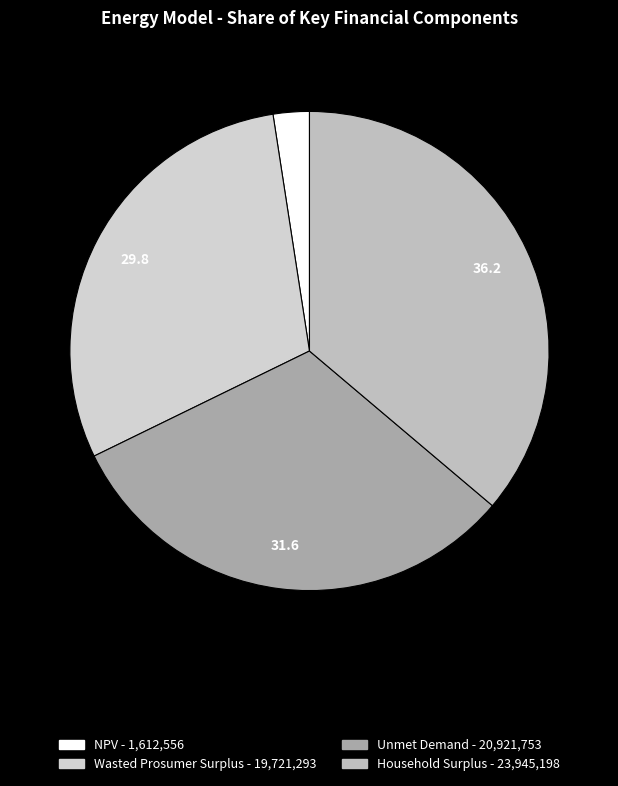

To the nearest percent, what percentage of the pie is Unmet Demand?

32%